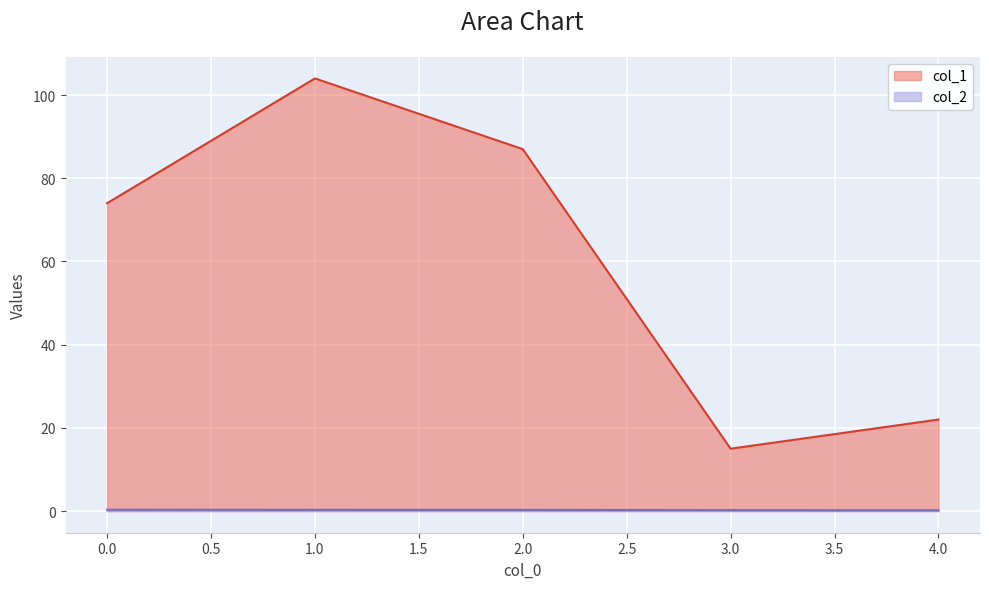

At which category is the sum across all series the highest?

1.0